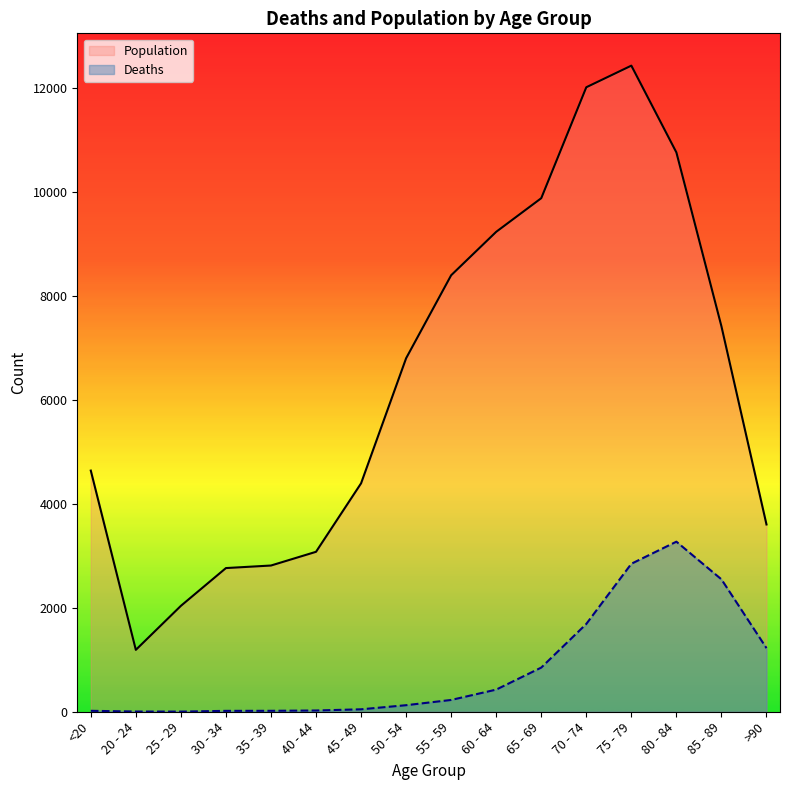

Reading left to right, list all the values displayed in this chart.

Population: <20=4641	20 - 24=1191	25 - 29=2038	30 - 34=2765	35 - 39=2814	40 - 44=3078	45 - 49=4396	50 - 54=6803	55 - 59=8400	60 - 64=9236	65 - 69=9883	70 - 74=12018	75 - 79=12434	80 - 84=10764	85 - 89=7417	>90=3604
Deaths: <20=18	20 - 24=4	25 - 29=3	30 - 34=17	35 - 39=18	40 - 44=24	45 - 49=47	50 - 54=126	55 - 59=227	60 - 64=426	65 - 69=850	70 - 74=1690	75 - 79=2848	80 - 84=3273	85 - 89=2548	>90=1224